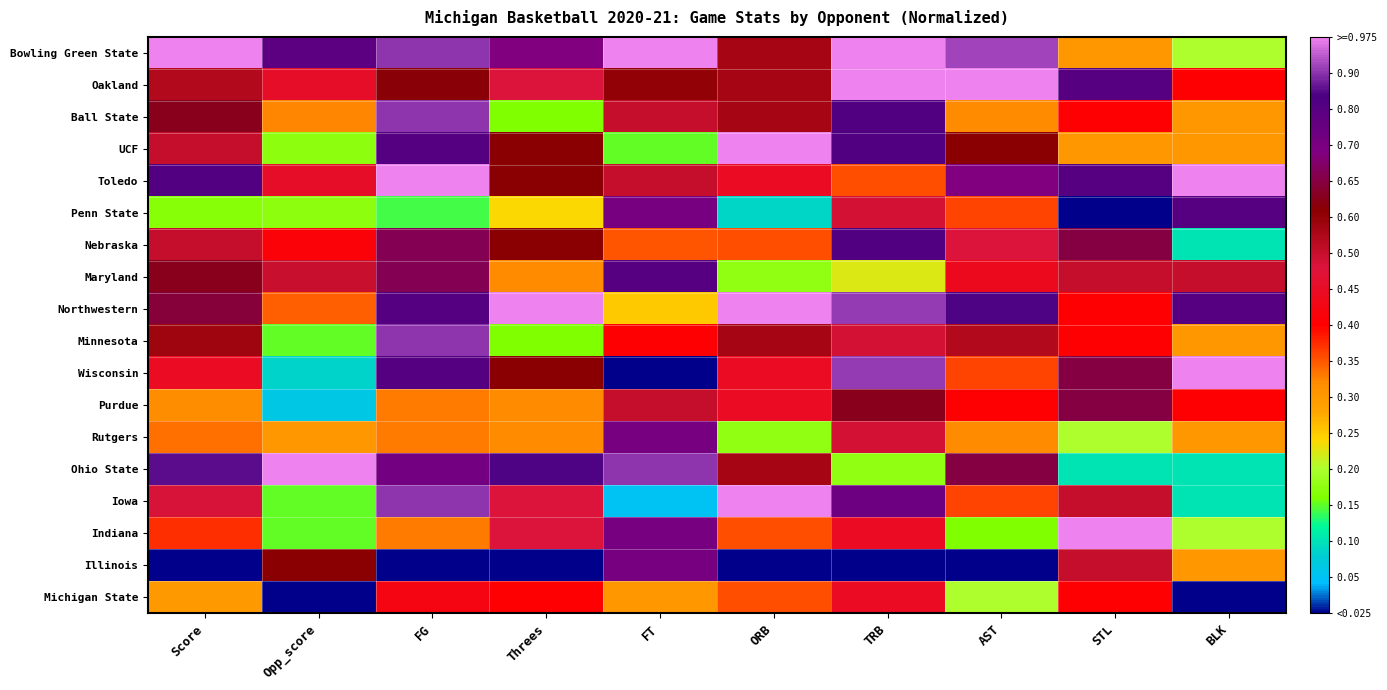

At which category is the sum across all series the highest?

FG